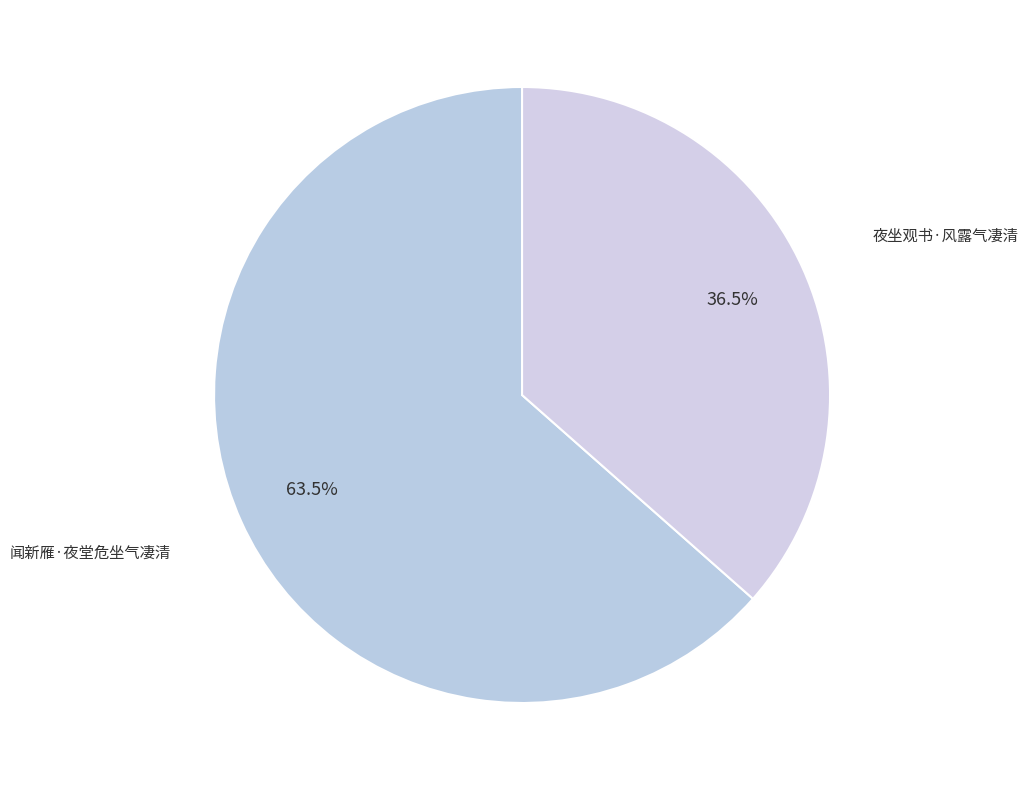

True or false: 闻新雁·夜堂危坐气凄清 accounts for 70% of the total.

False